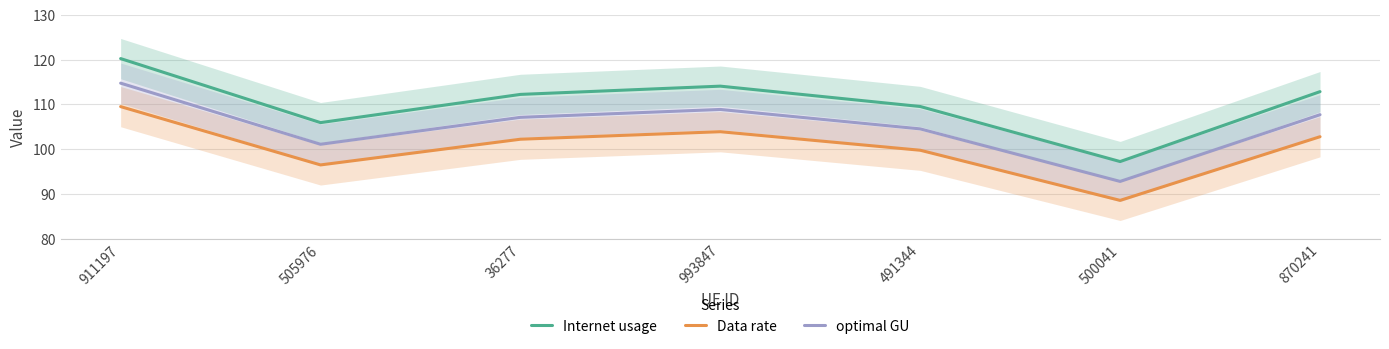

What is the label of the 1st point from the right?

870241